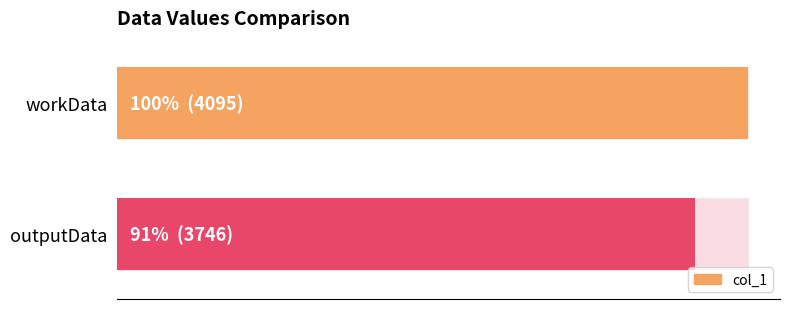

Reading left to right, list all the values displayed in this chart.

4095	3746